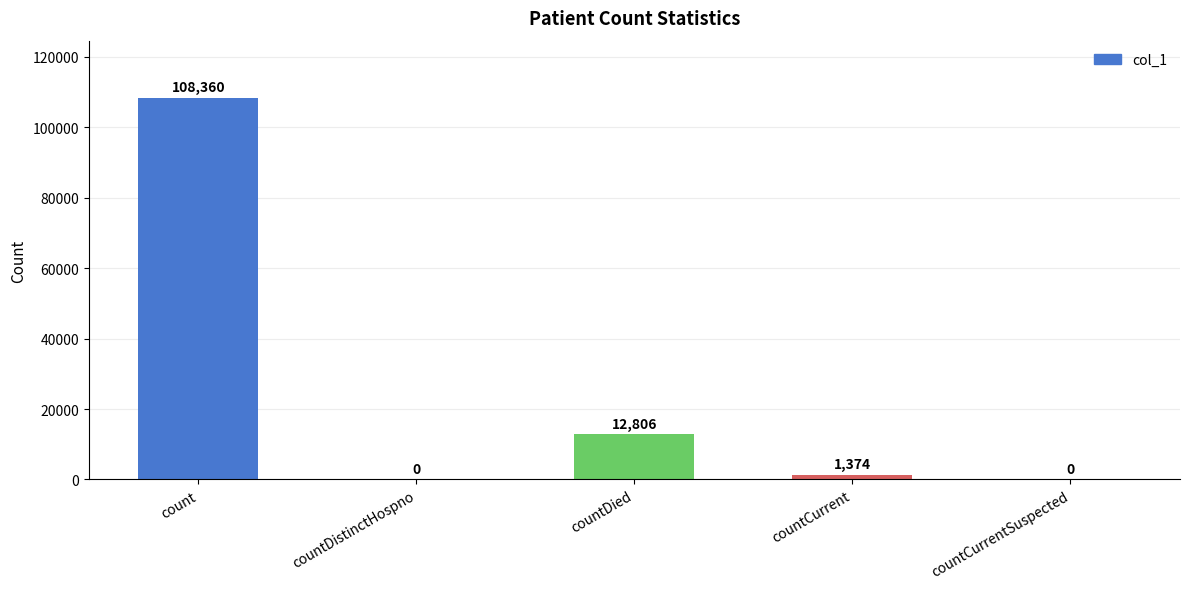

What is the sum of the values at countDied and countCurrentSuspected?

12806